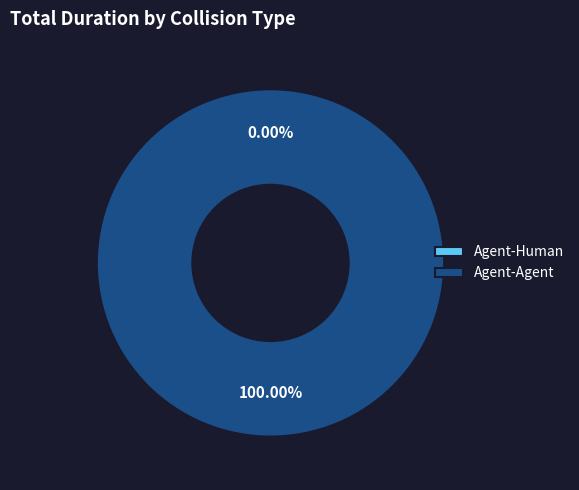

Is Agent-Human the majority of the pie?

No